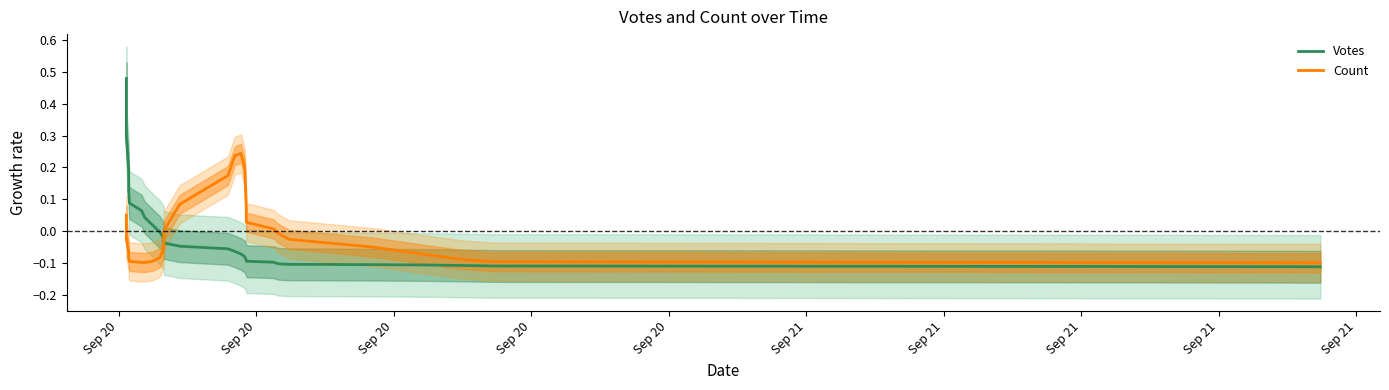

List the series in order of their overall mean, lowest first.

Count, Votes